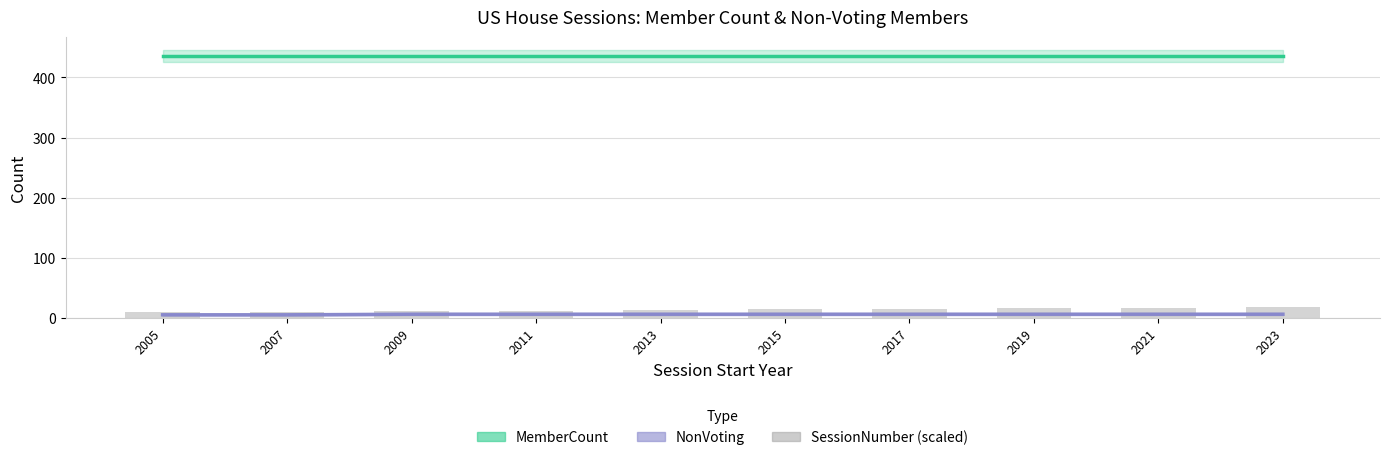

List the labels in order of value, smallest first.

2005, 2007, 2009, 2011, 2013, 2015, 2017, 2019, 2021, 2023